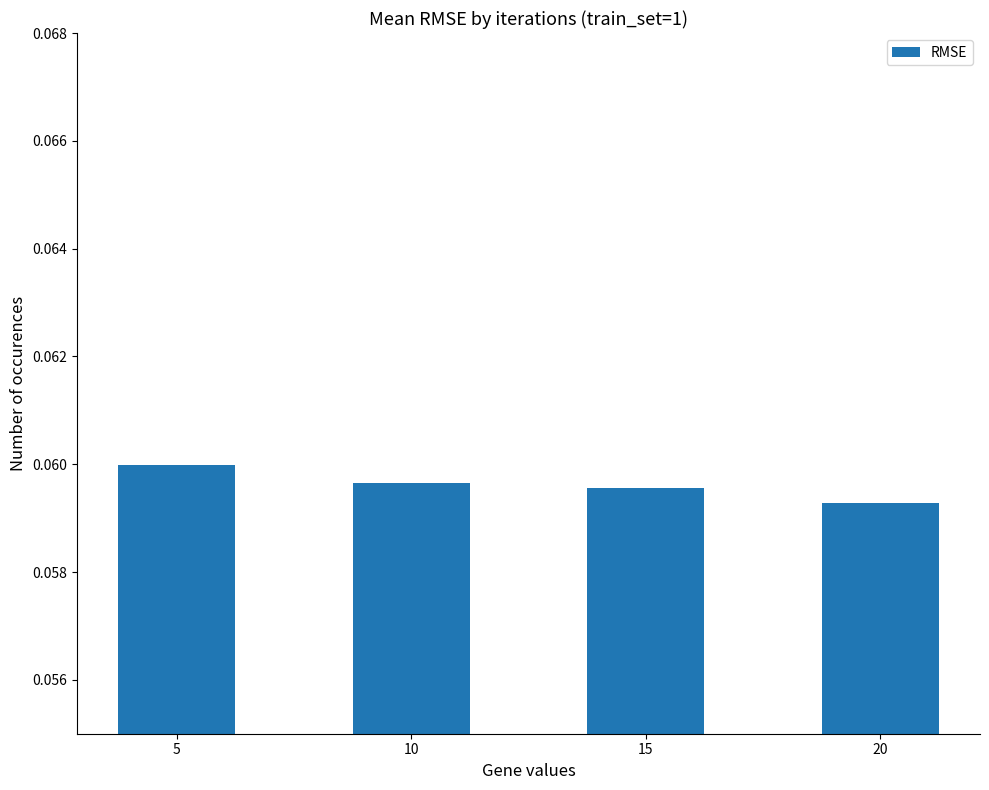

Between 10 and 20, which is larger?

10